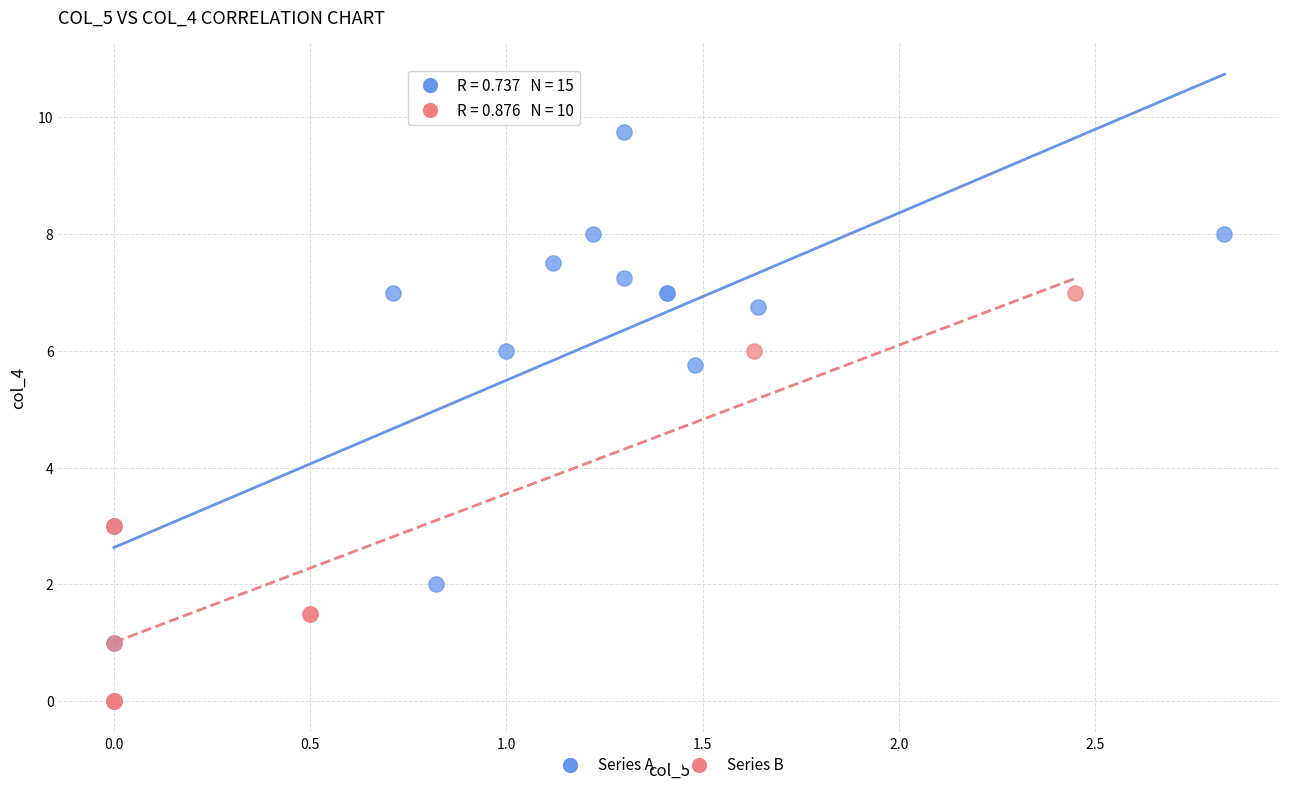

Which series has the largest Y range (max minus min)?

Series A